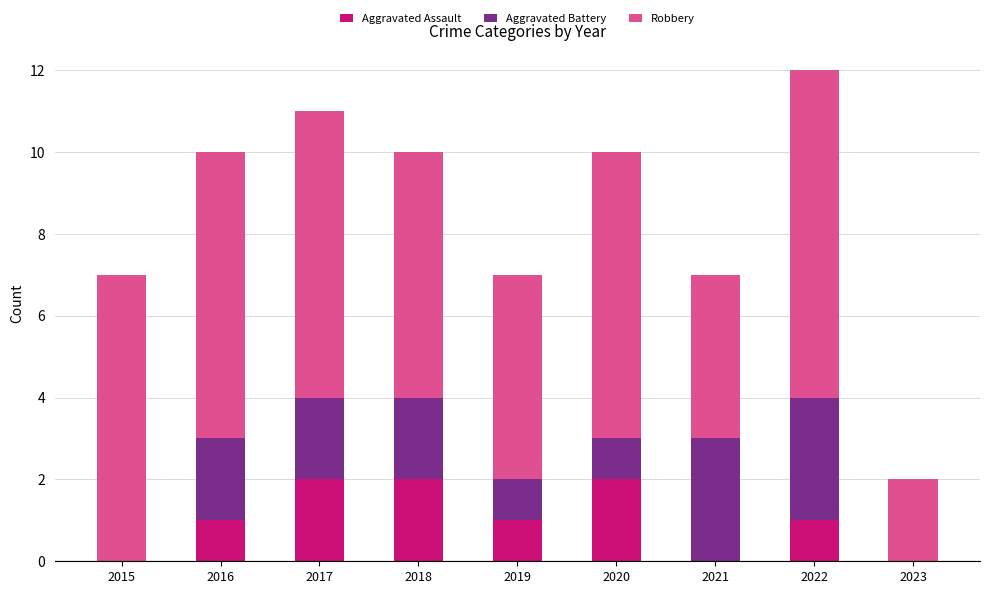

How many distinct data groups are displayed?

3